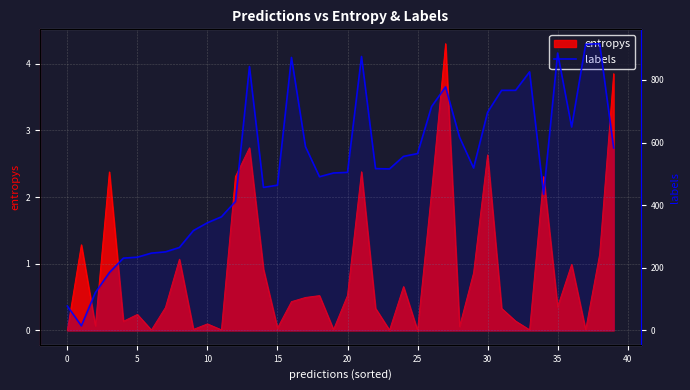

At which label is the value closest to 465?

15